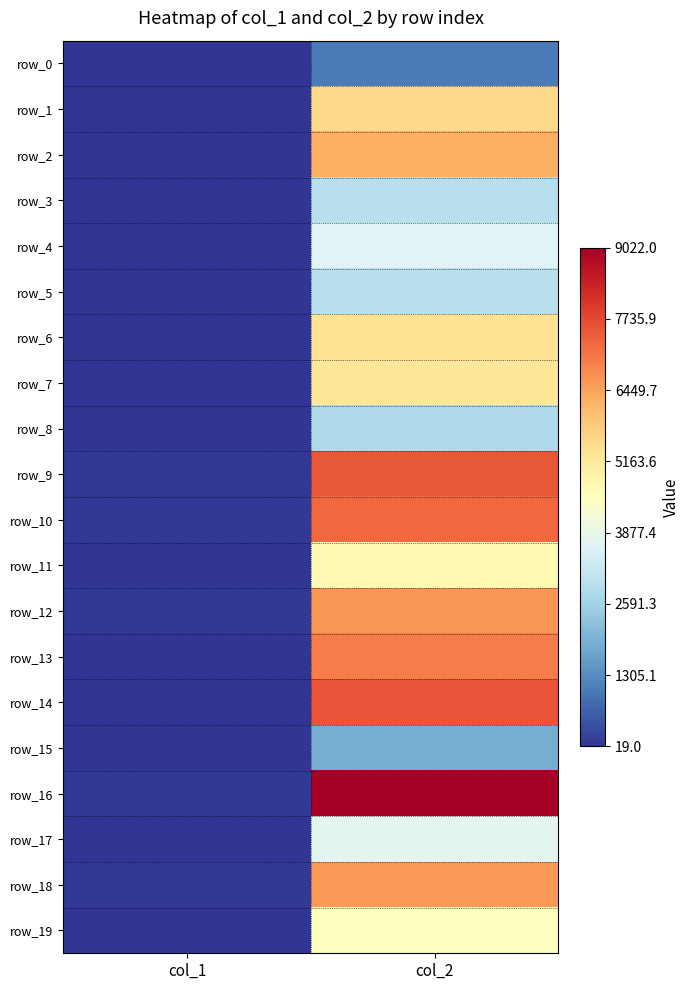

Reading right to left, list all the values displayed in this chart.

row_0: col_2=1064	col_1=19
row_1: col_2=5515	col_1=40
row_2: col_2=6269	col_1=45
row_3: col_2=2942	col_1=31
row_4: col_2=3640	col_1=36
row_5: col_2=3004	col_1=35
row_6: col_2=5318	col_1=47
row_7: col_2=5246	col_1=41
row_8: col_2=2772	col_1=28
row_9: col_2=7521	col_1=63
row_10: col_2=7278	col_1=69
row_11: col_2=4700	col_1=42
row_12: col_2=6634	col_1=74
row_13: col_2=6997	col_1=52
row_14: col_2=7552	col_1=47
row_15: col_2=1874	col_1=23
row_16: col_2=9022	col_1=83
row_17: col_2=3767	col_1=27
row_18: col_2=6606	col_1=62
row_19: col_2=4539	col_1=50